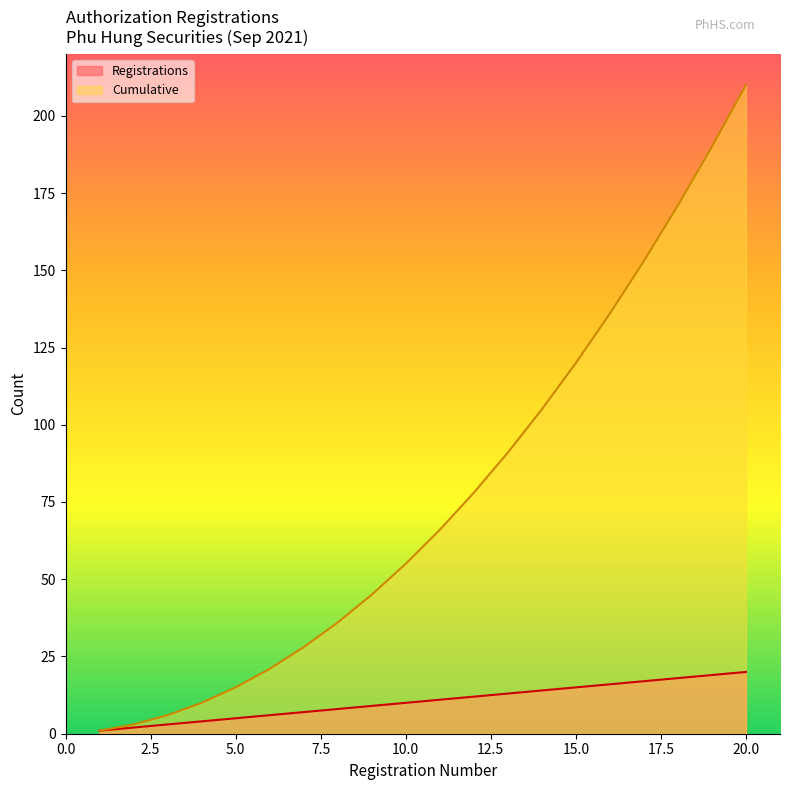

How many data points in Registrations are above 11?

9